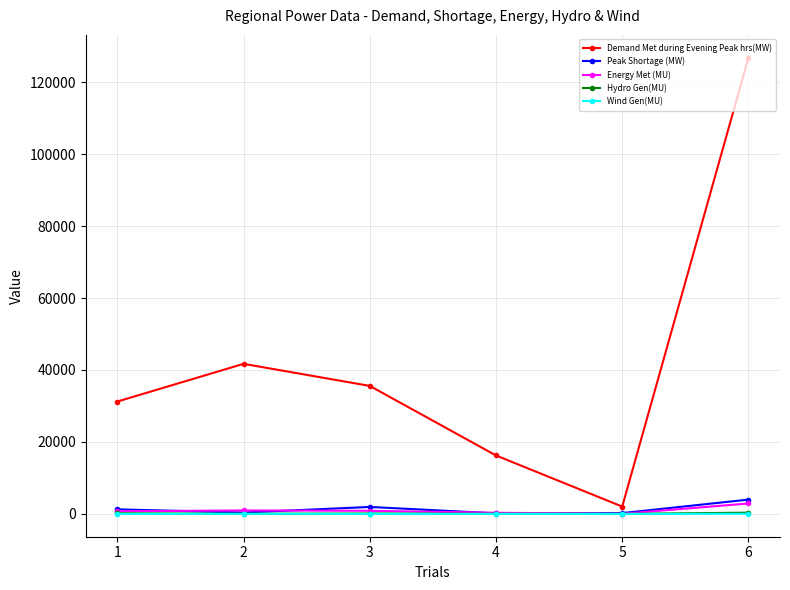

What are all the series names shown in the legend?

Demand Met during Evening Peak hrs(MW), Peak Shortage (MW), Energy Met (MU), Hydro Gen(MU), Wind Gen(MU)